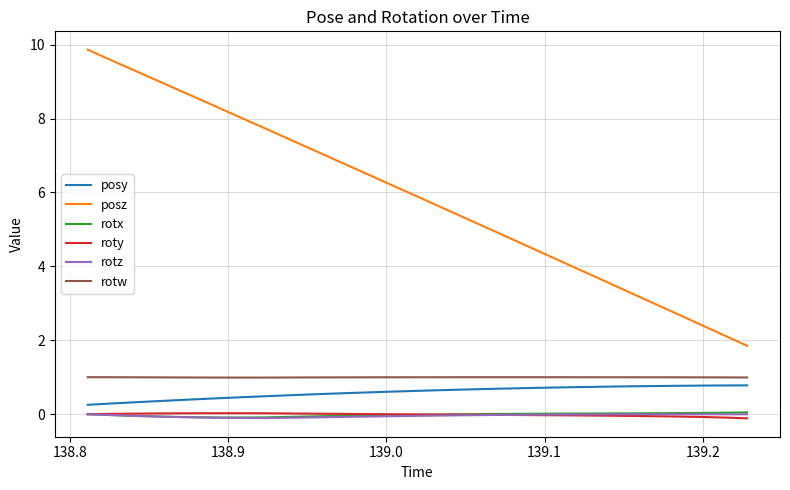

Which series has the largest range (max minus min)?

posz